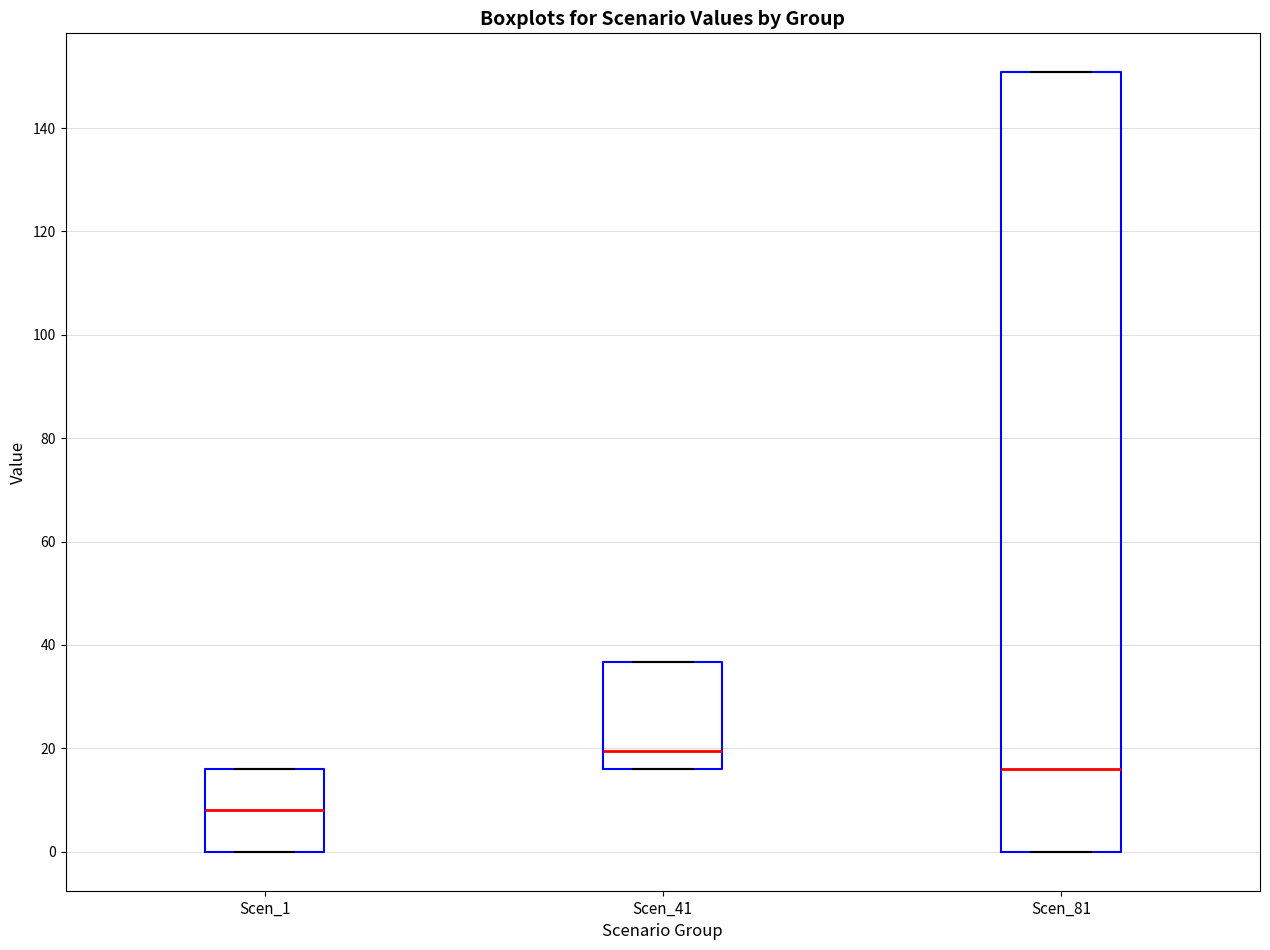

Reading left to right, transcribe this box plot: for each box, give where its median line is, the range the box spans, and where its two whiskers end, as read against the y-axis. The values are not printed on the chart, so give them approximately, as read against the axis.

Scen_1: median 8, box 0 to 16, whiskers 0 to 16
Scen_41: median 20, box 16 to 36, whiskers 16 to 36
Scen_81: median 16, box 0 to 150, whiskers 0 to 150